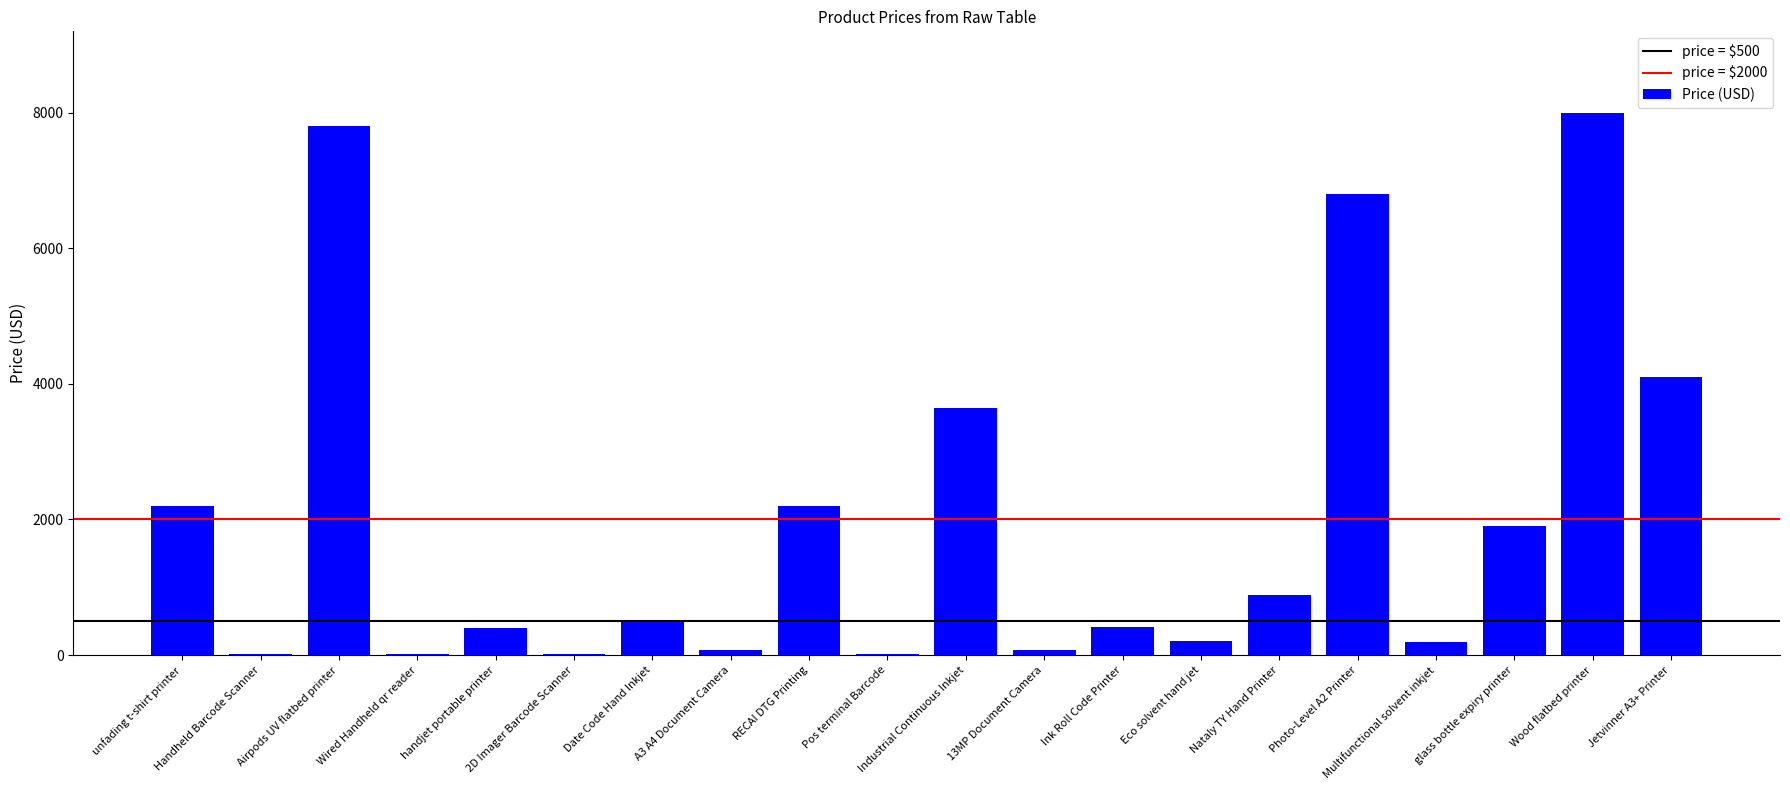

What value does the data have at unfading t-shirt printer, to the nearest 10?

2200